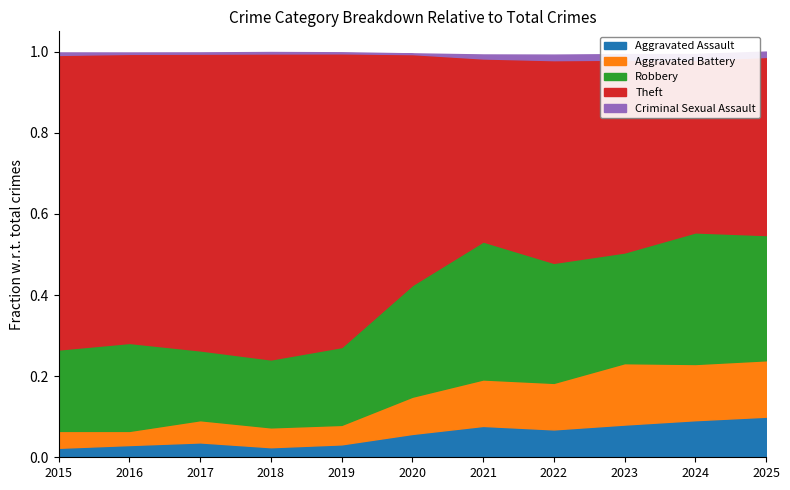

Which series has the largest range (max minus min)?

Theft